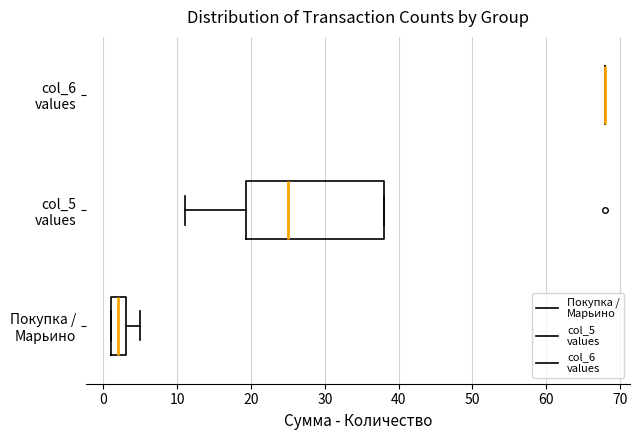

Reading bottom to top, read every box against the x-axis: the position of its median line, the range the box covers, and the ends of its whiskers. The values are not printed on the chart, so give them approximately, as read against the axis.

Покупка / Марьино: median 2, box 1 to 3, whiskers 1 to 5
col_5 values: median 25, box 19 to 38, whiskers 11 to 38
col_6 values: box collapsed to a line at 68, whiskers 68 to 68